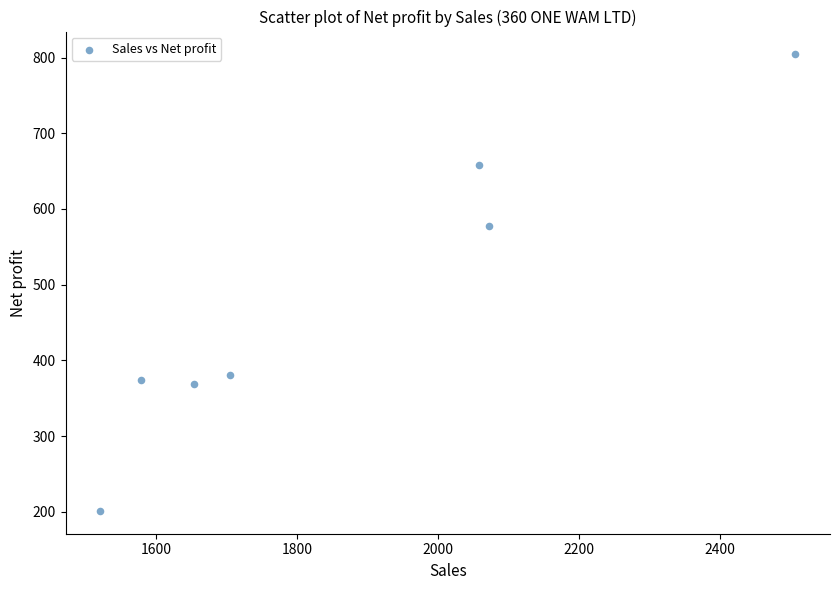

What is the average Y value?

480.7